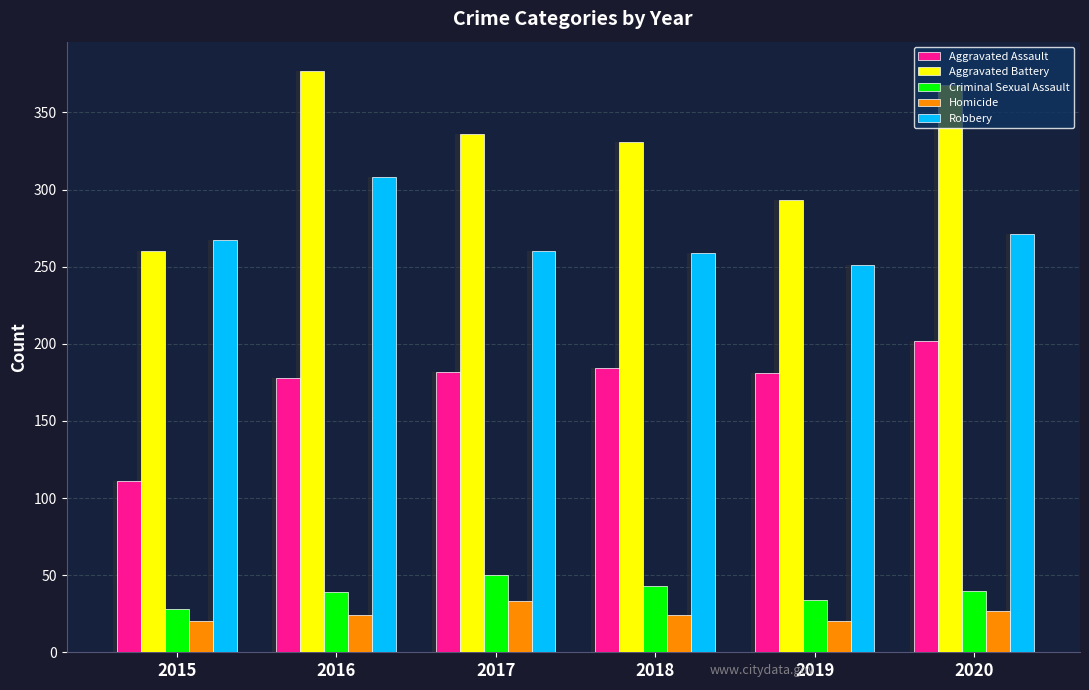

True or false: Homicide has a value of 20 at 2015.

True